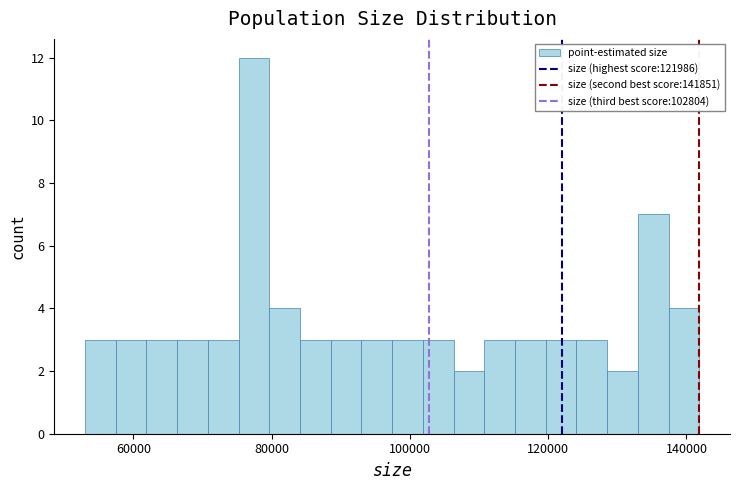

Read against the x-axis, roughly where is the centre of the tallest bar?

78000